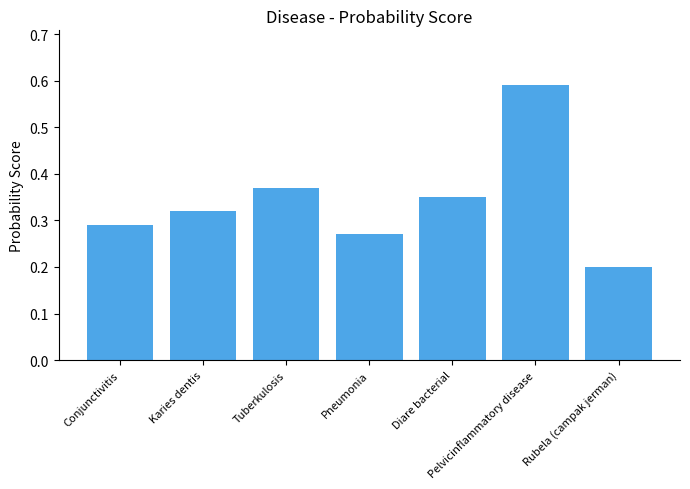

Which label corresponds to the smallest value in the chart?

Rubela (campak jerman)